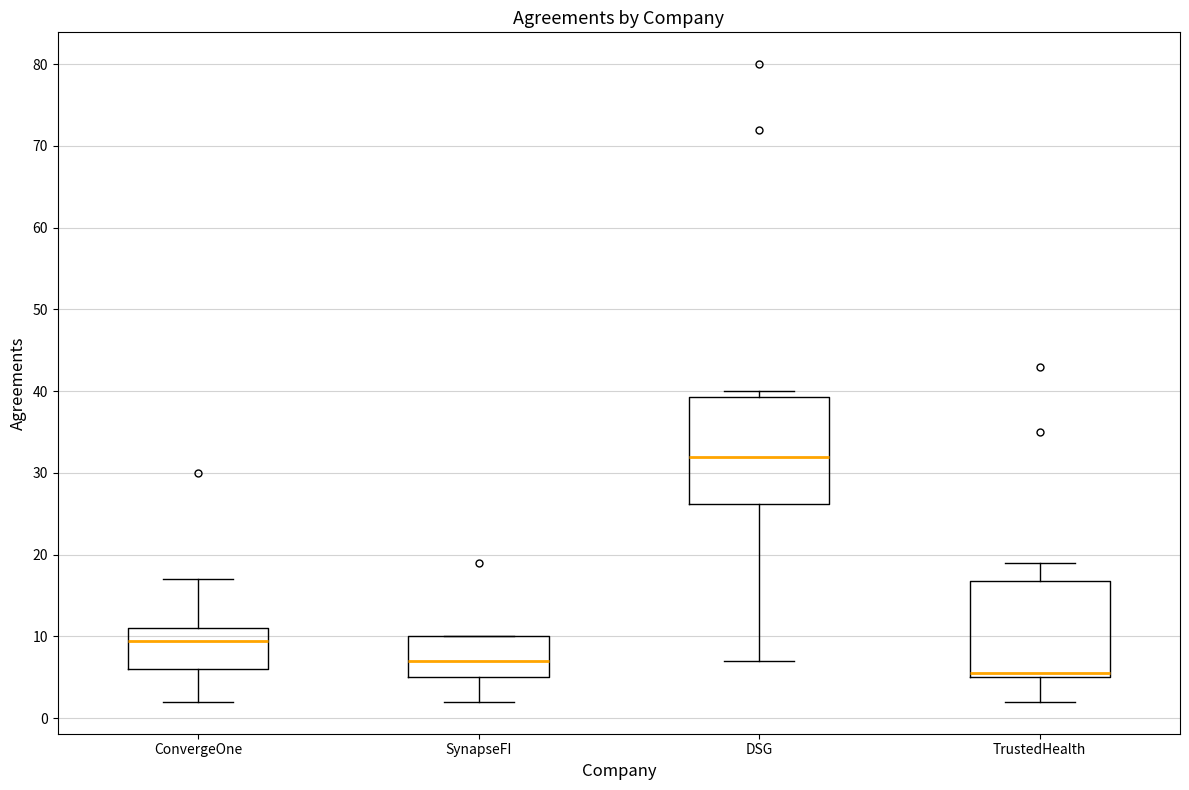

Where is the upper edge of the box for DSG on the y-axis? The values are not printed on the chart, so give them approximately, as read against the axis.

39